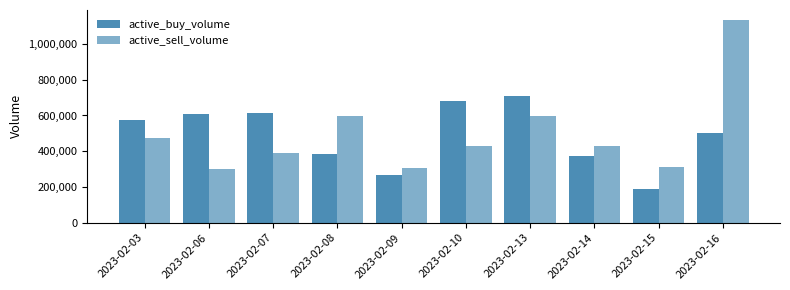

Between 2023-02-03 and 2023-02-09, which is larger?

2023-02-03